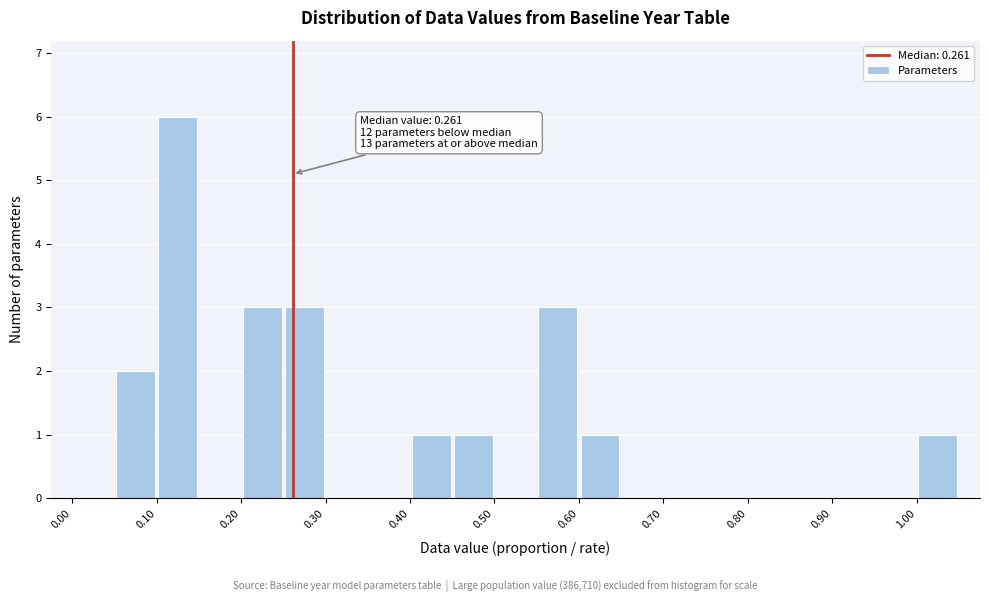

Which range on the x-axis has the tallest bar?

0.10 to 0.15